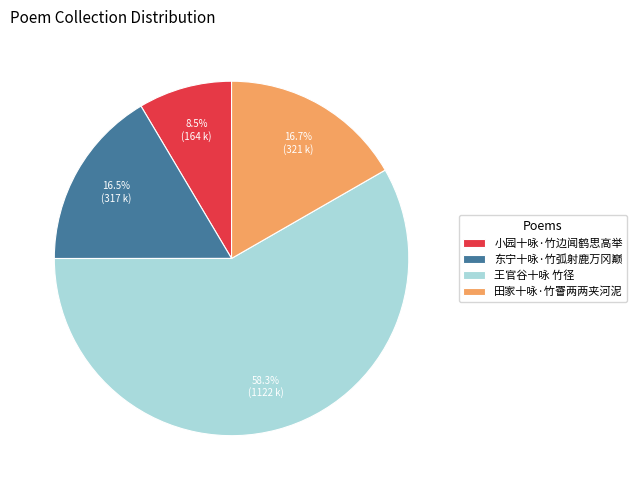

How many slices are in this pie chart?

4